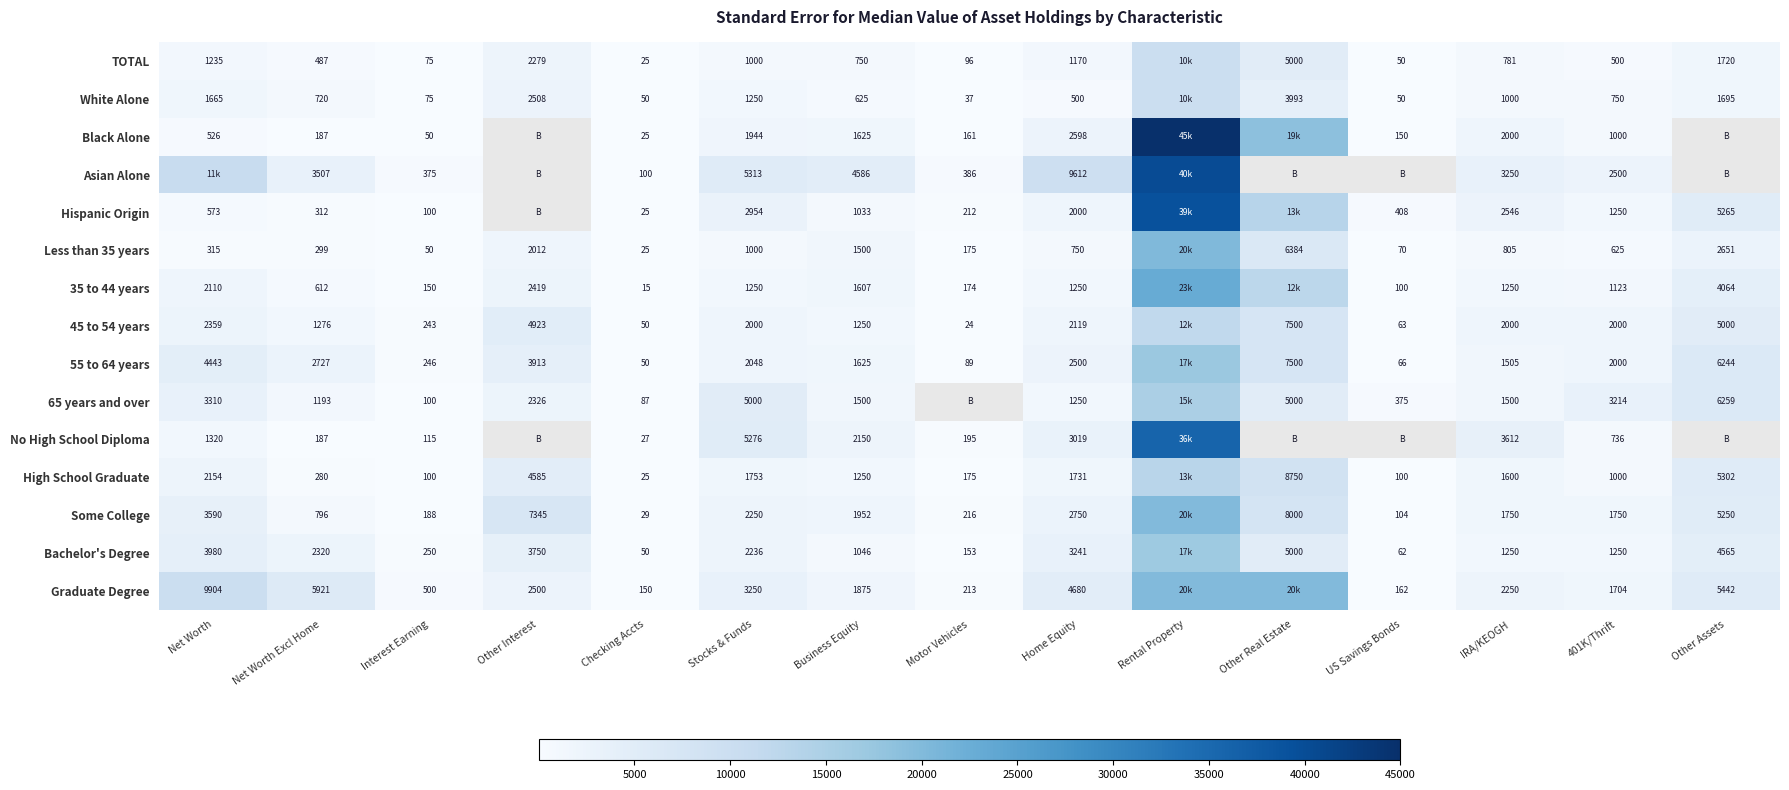

How many data points does each series have?

15